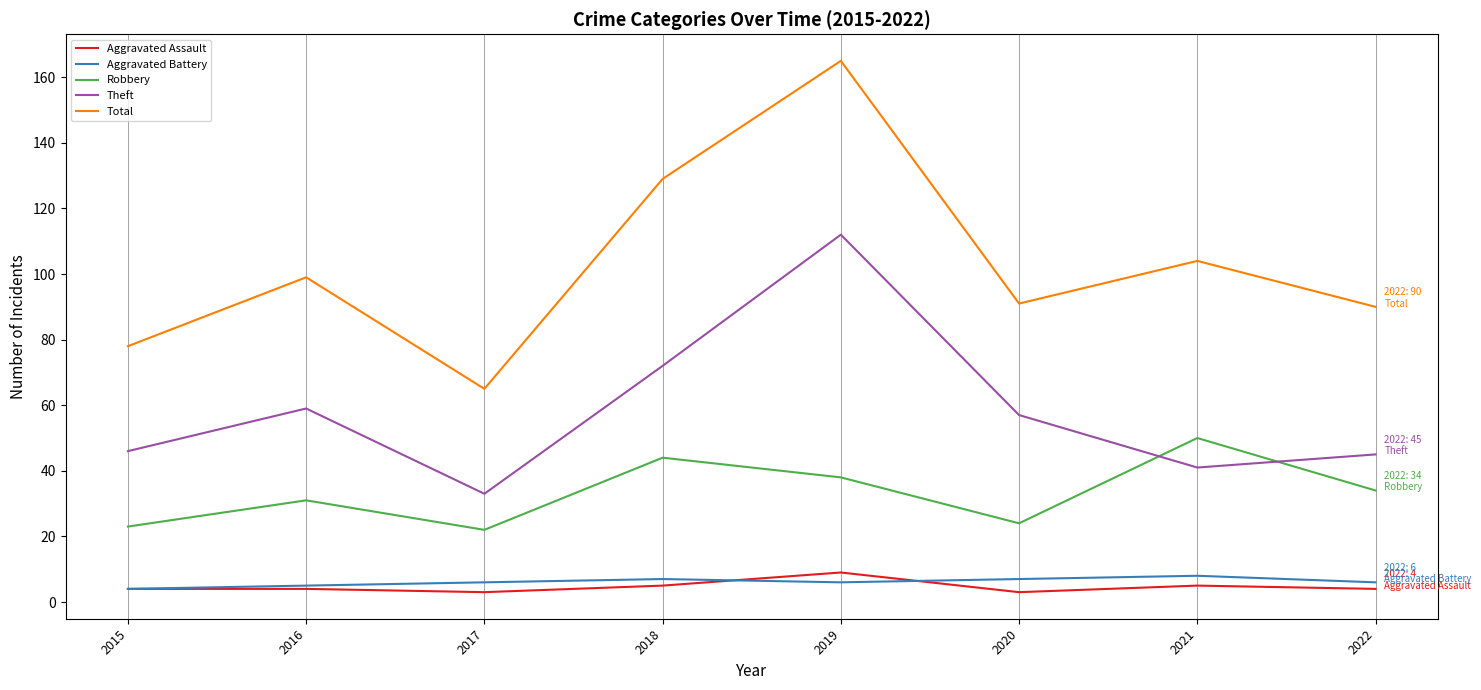

Between 2017 and 2022, which series saw the biggest shift?

Total